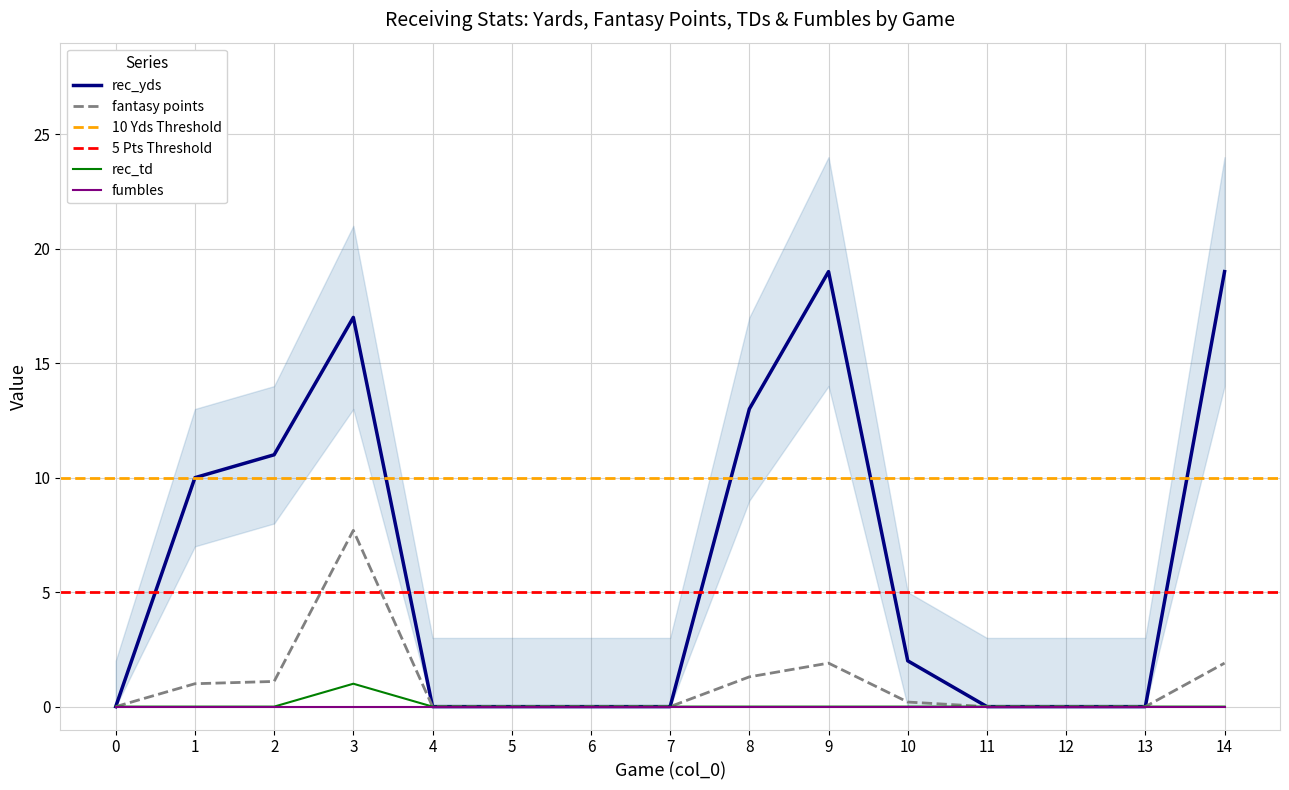

How many positive values does the fantasy points series have?

7